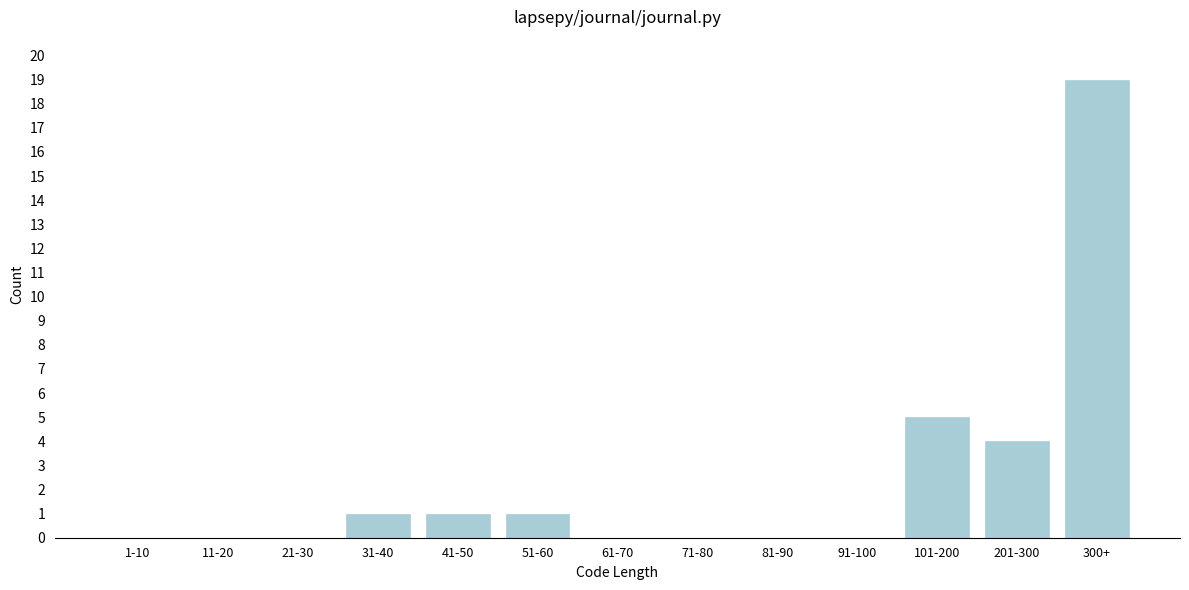

Reading left to right, what are all the values shown in this chart?

1-10=0	11-20=0	21-30=0	31-40=1	41-50=1	51-60=1	61-70=0	71-80=0	81-90=0	91-100=0	101-200=5	201-300=4	300+=19